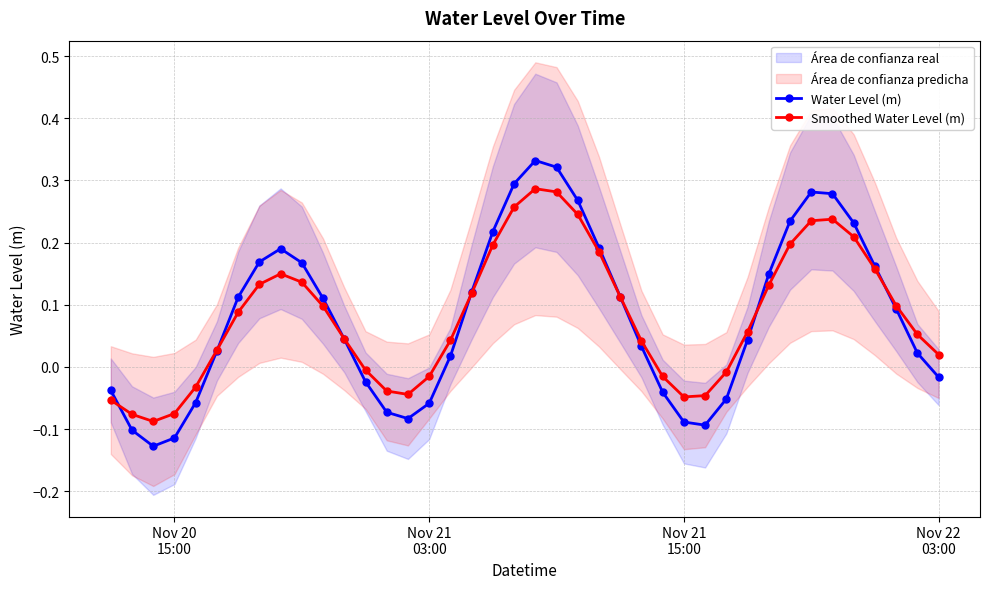

True or false: Smoothed Water Level (m) has more than 2 points higher than both neighbors.

True